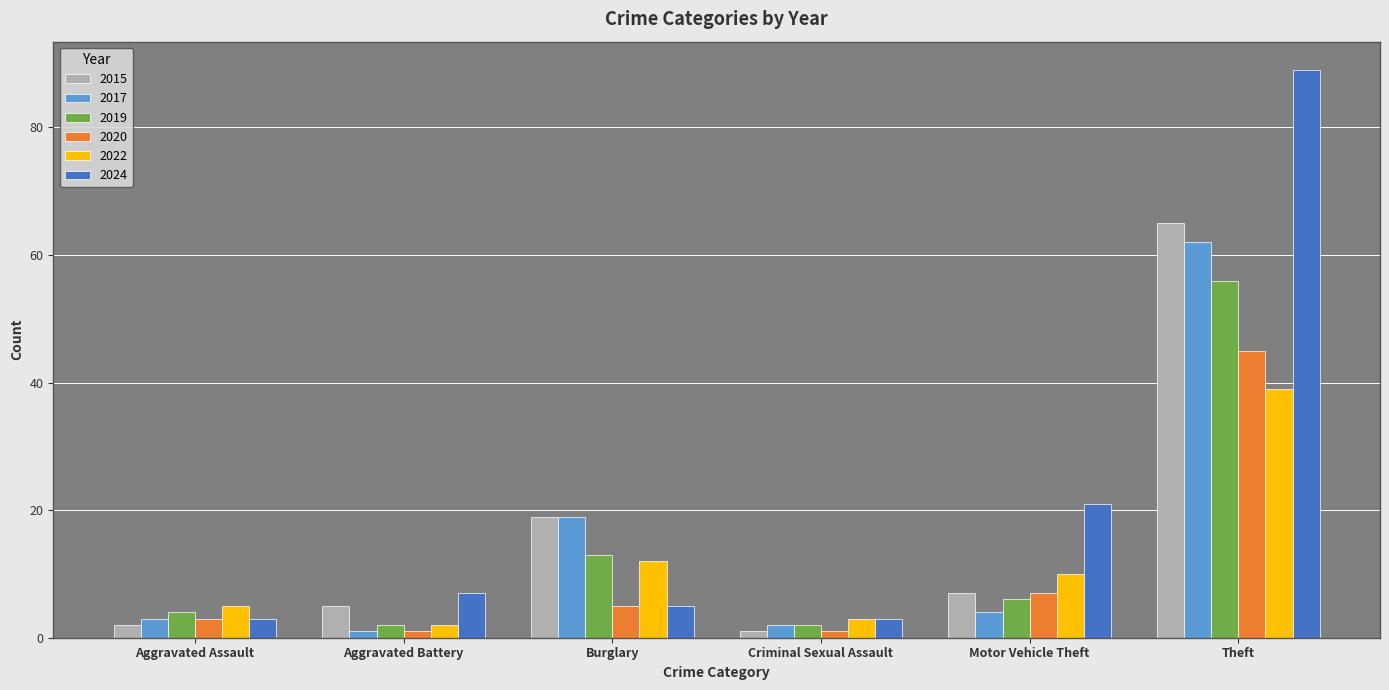

Which series has the largest range (max minus min)?

2024